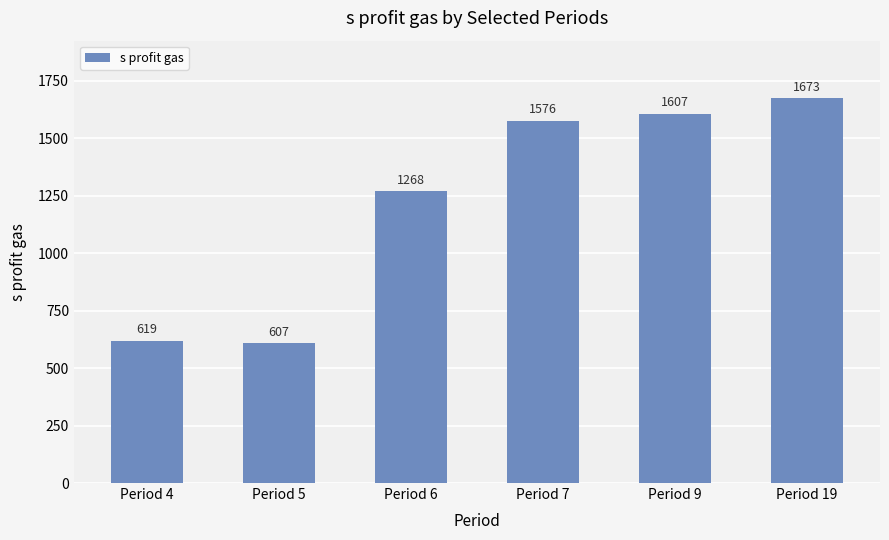

Are the bars horizontal?

No